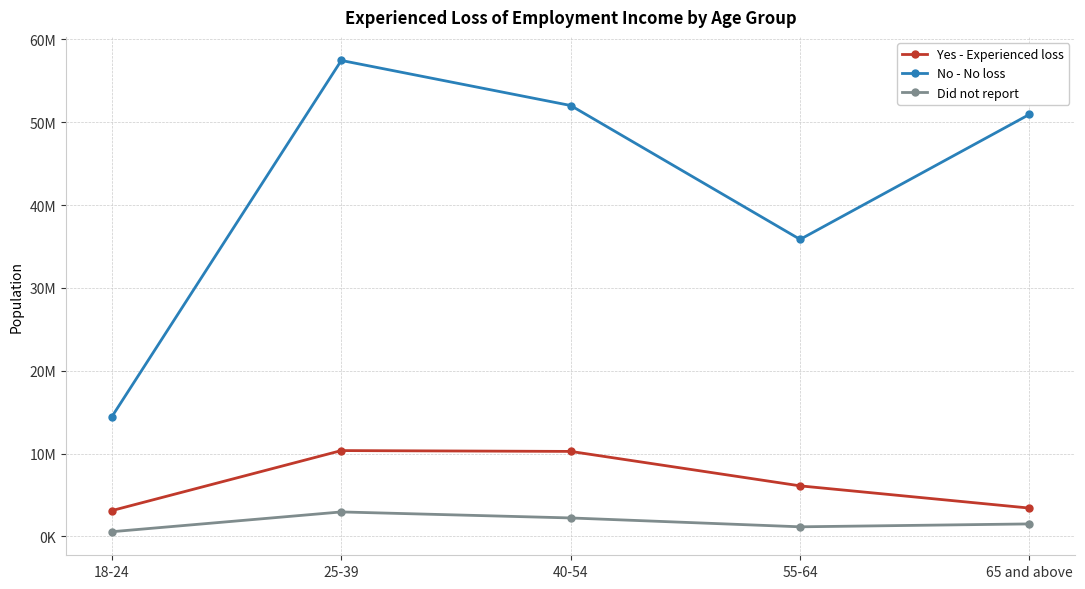

Is the value of Did not report at 55-64 greater than the value of Yes - Experienced loss at 65 and above?

No